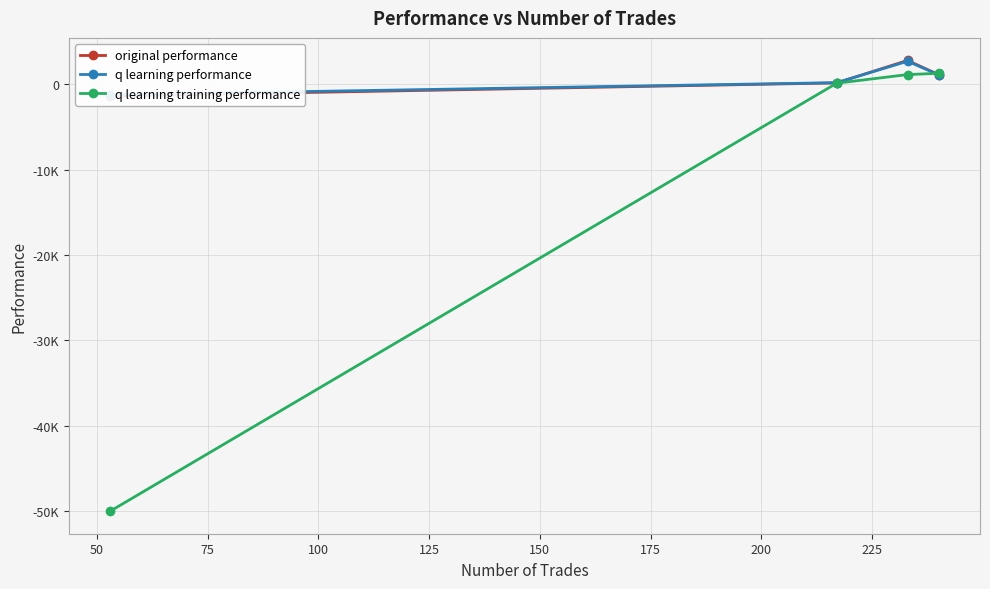

Is the value of original performance at 75 greater than the value of q learning performance at 25?

Yes